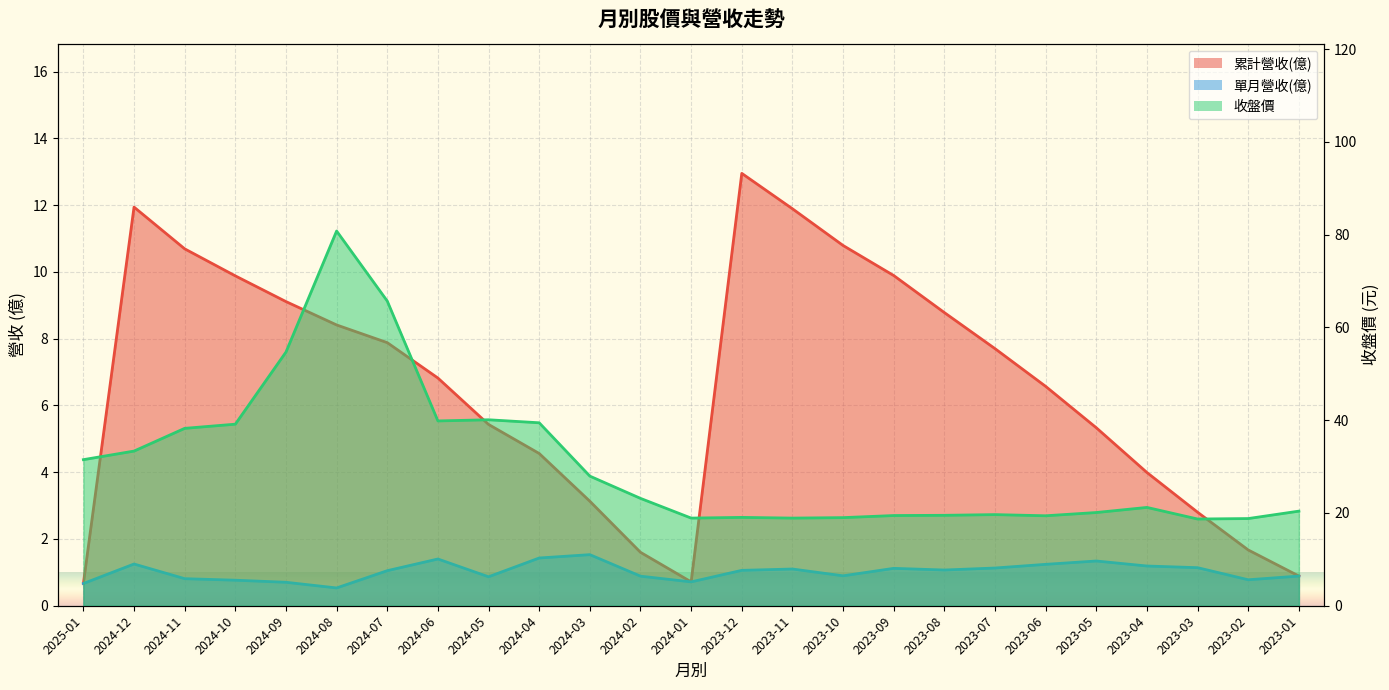

At which label does 累計營收(億) first exceed 6?

2024-12